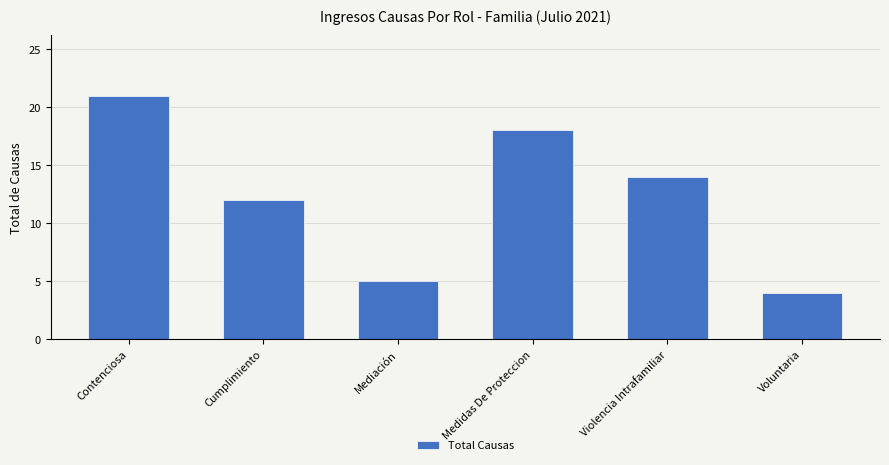

Approximately how many times larger is the value at Contenciosa compared to Mediación?

4.2